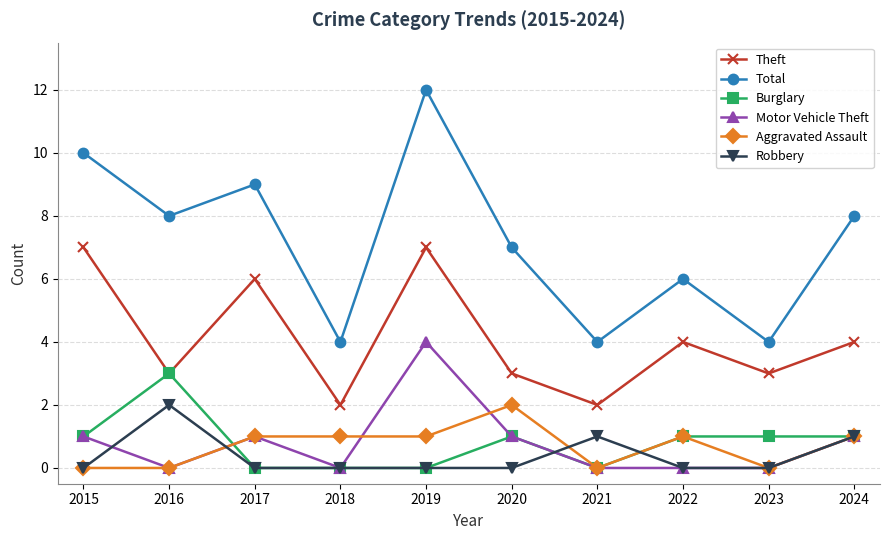

At which label does Aggravated Assault reach its peak?

2020